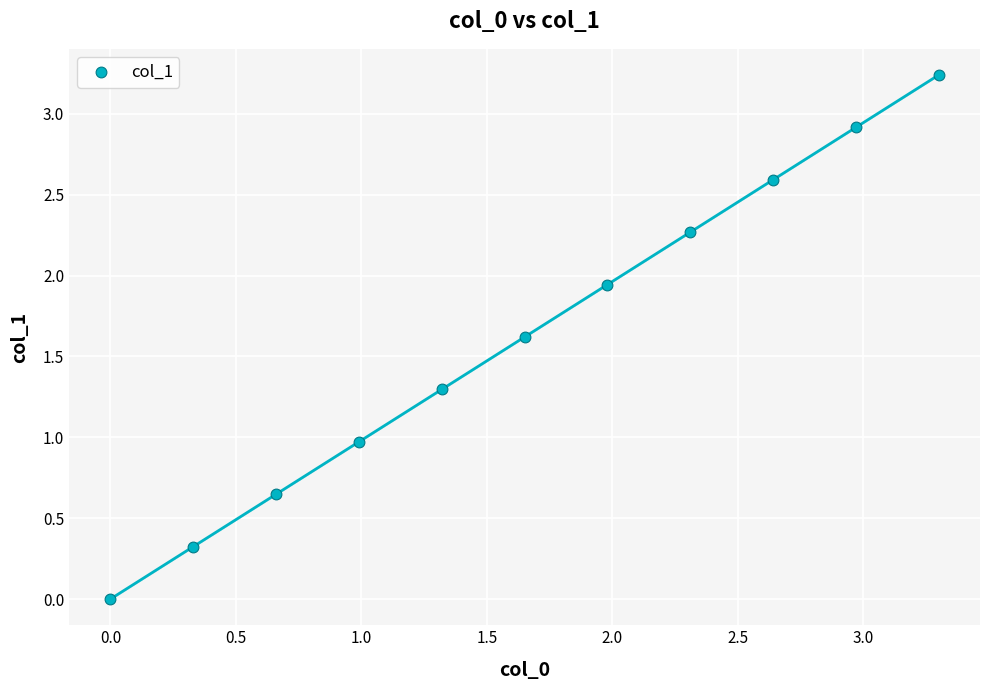

What is the average Y value?

1.6